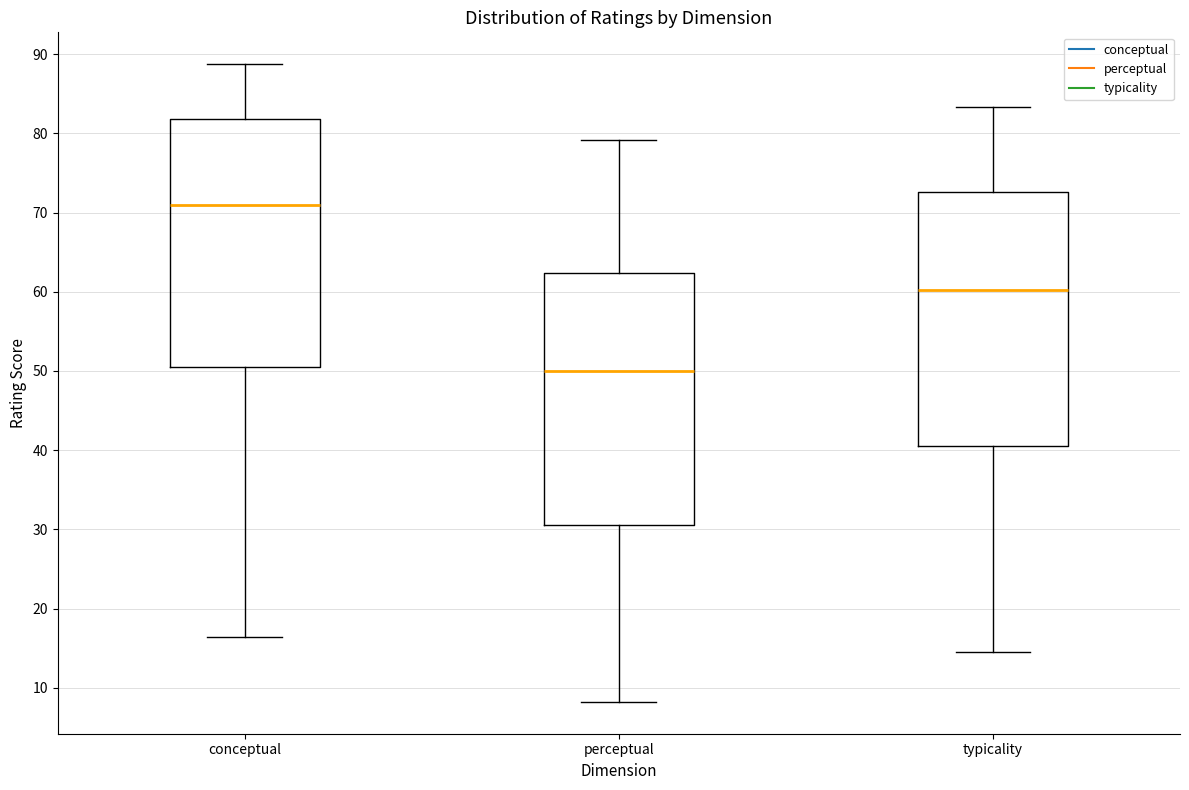

Which box's median line is the lowest?

perceptual